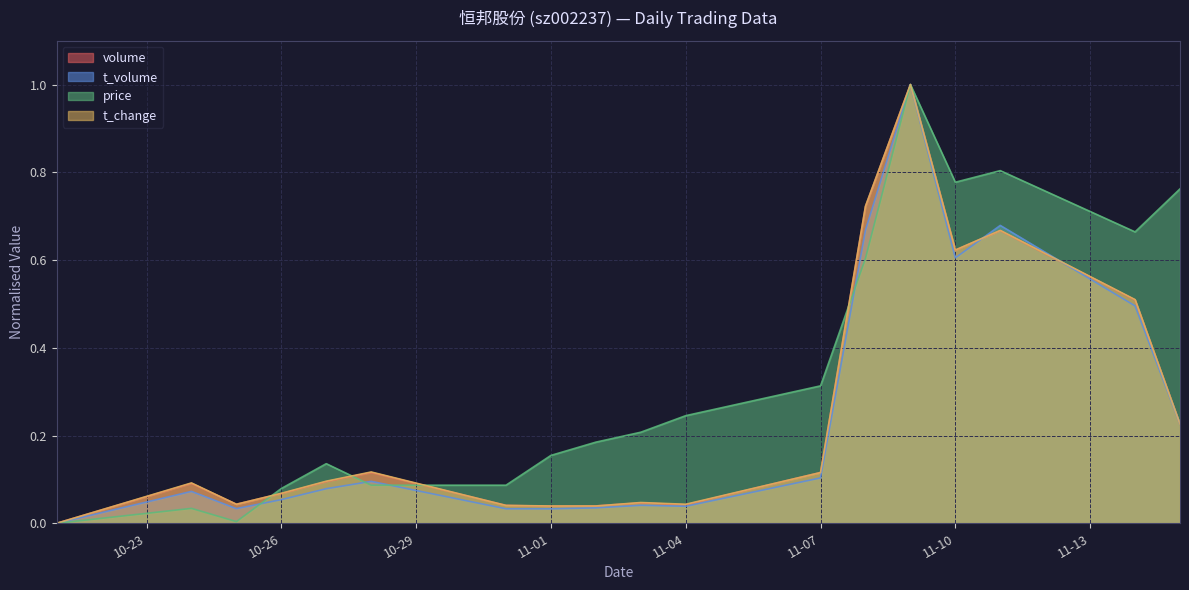

How many times do price and volume cross each other?

4